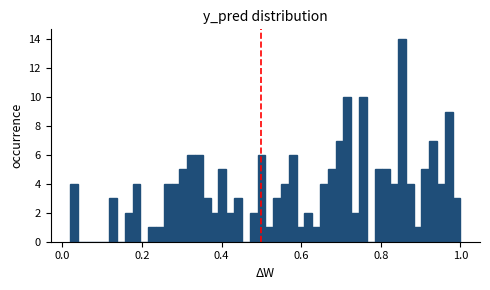

Read against the x-axis, roughly where is the centre of the tallest bar?

0.86